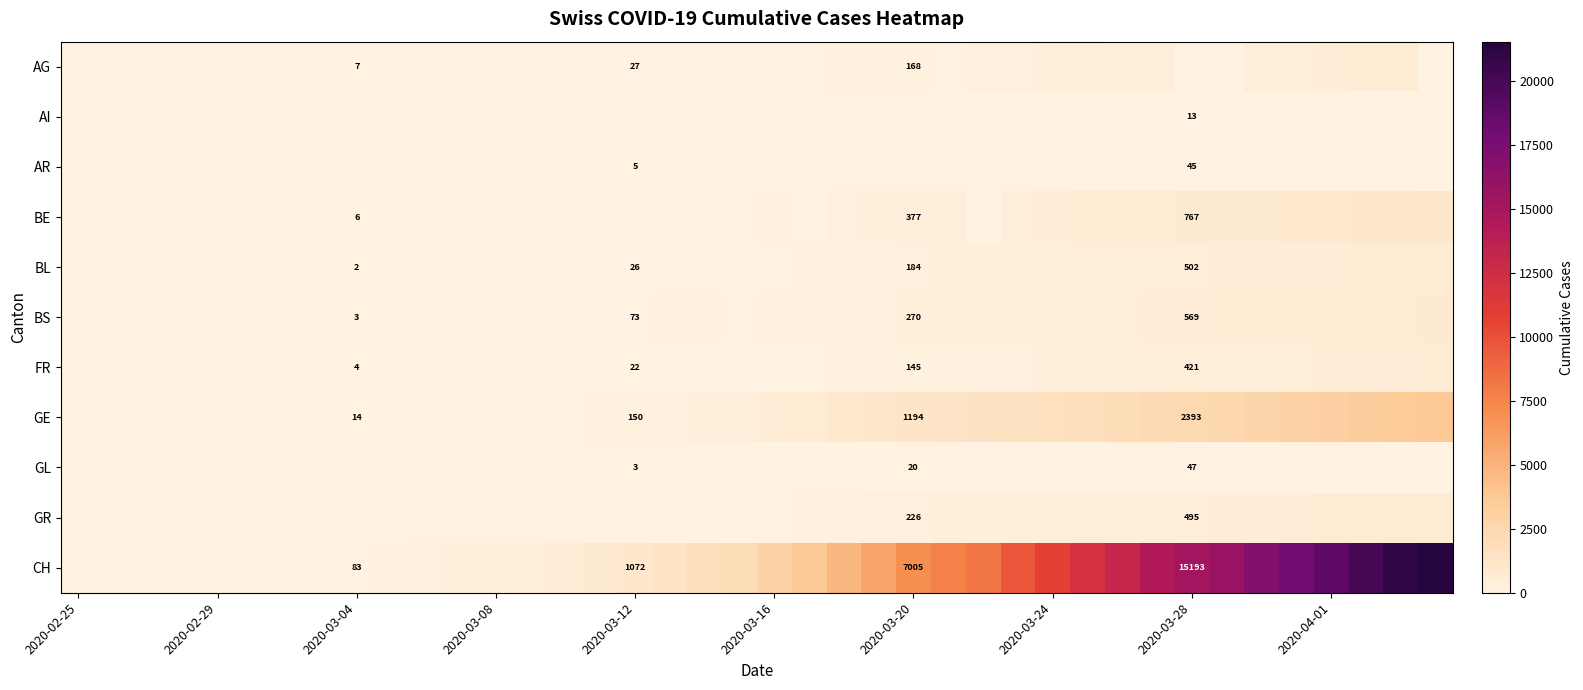

The GR series shows 788 at 2020-03-28. True or false?

False